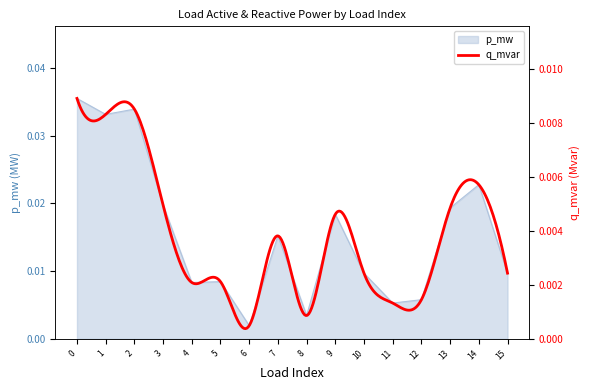

Rank the categories by value from highest to lowest.

0, 2, 1, 14, 3, 13, 9, 7, 15, 10, 5, 4, 12, 11, 8, 6